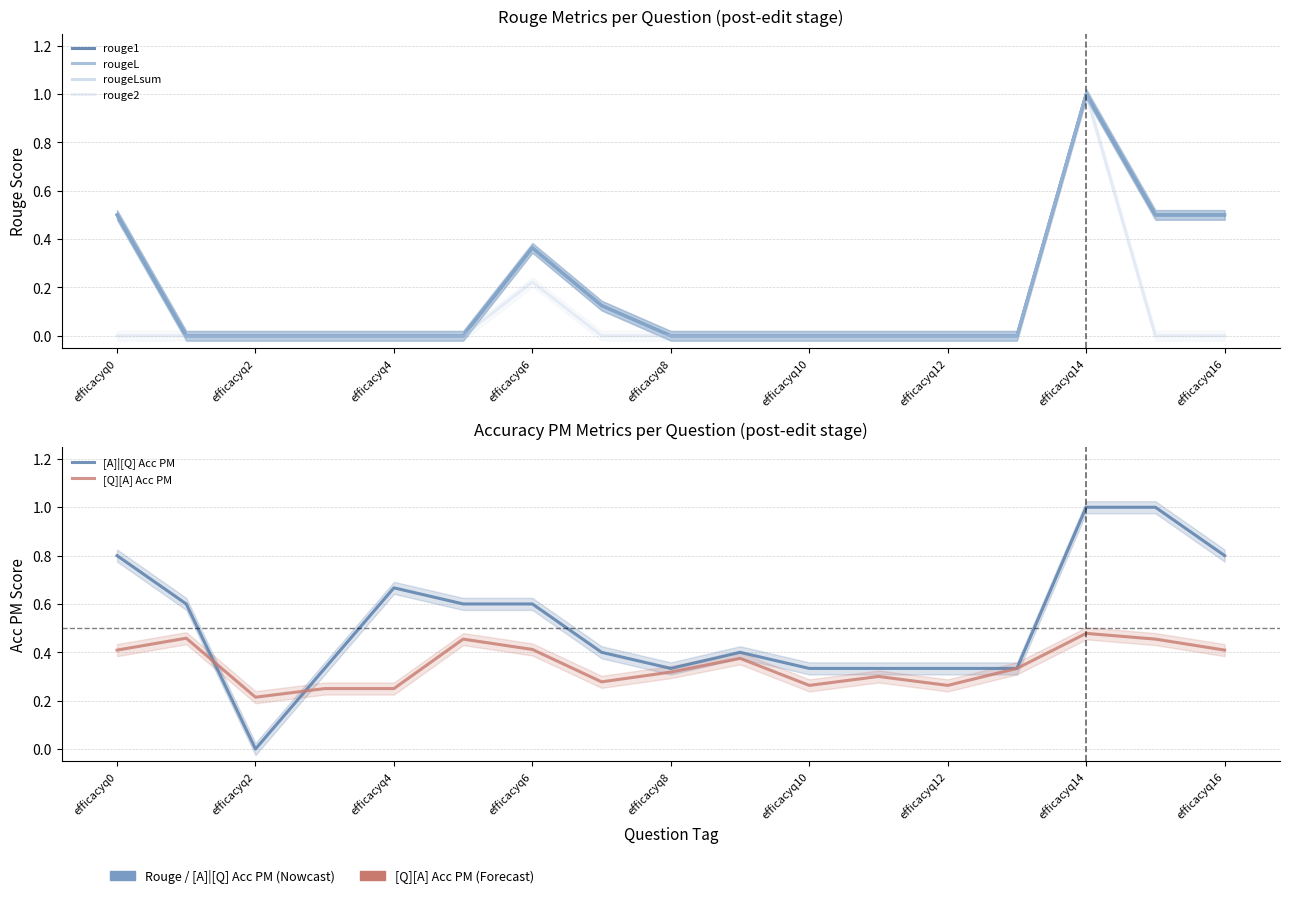

What is the difference between the second highest and second lowest values in the rouge1 series?

0.5